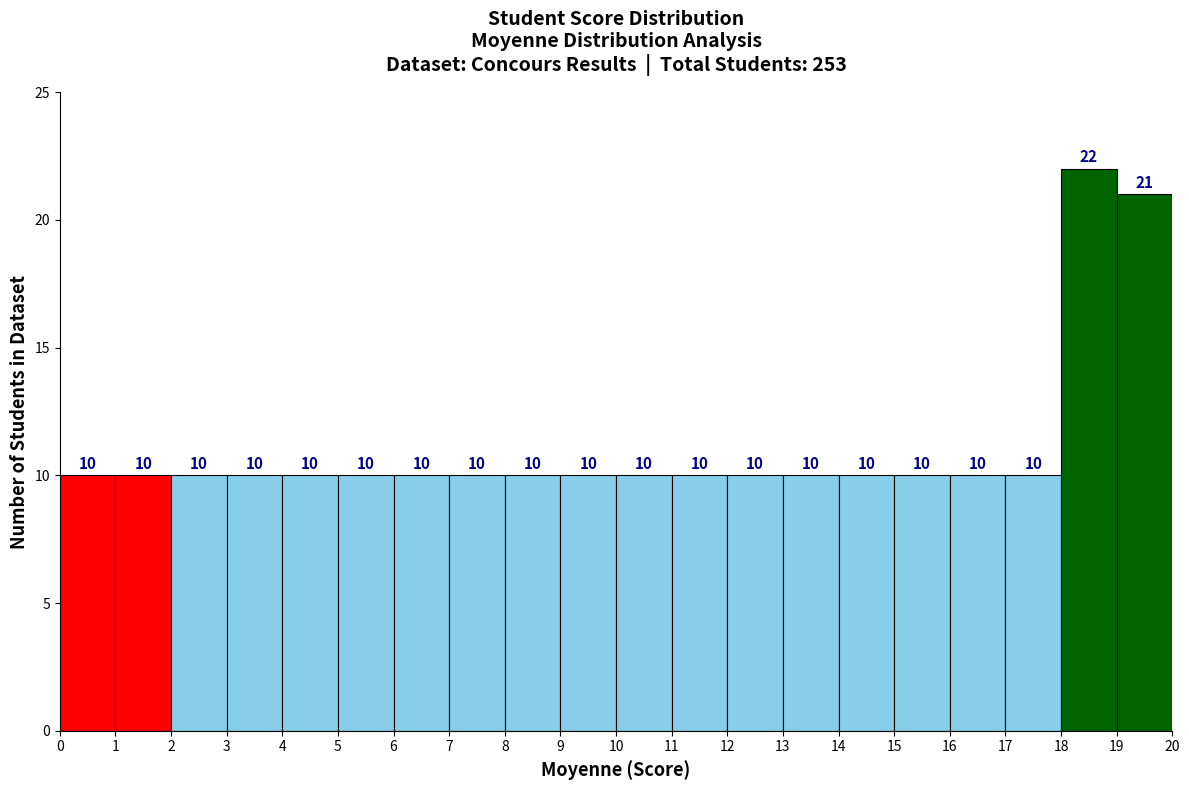

Reading left to right, transcribe this chart: for each bar, give the range it covers on the x-axis and its height.

0 to 1: 10
1 to 2: 10
2 to 3: 10
3 to 4: 10
4 to 5: 10
5 to 6: 10
6 to 7: 10
7 to 8: 10
8 to 9: 10
9 to 10: 10
10 to 11: 10
11 to 12: 10
12 to 13: 10
13 to 14: 10
14 to 15: 10
15 to 16: 10
16 to 17: 10
17 to 18: 10
18 to 19: 22
19 to 20: 21